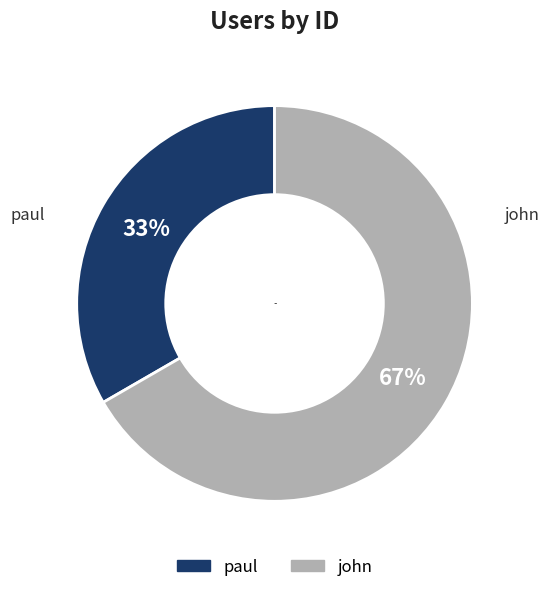

Does john represent more than half of the total?

Yes